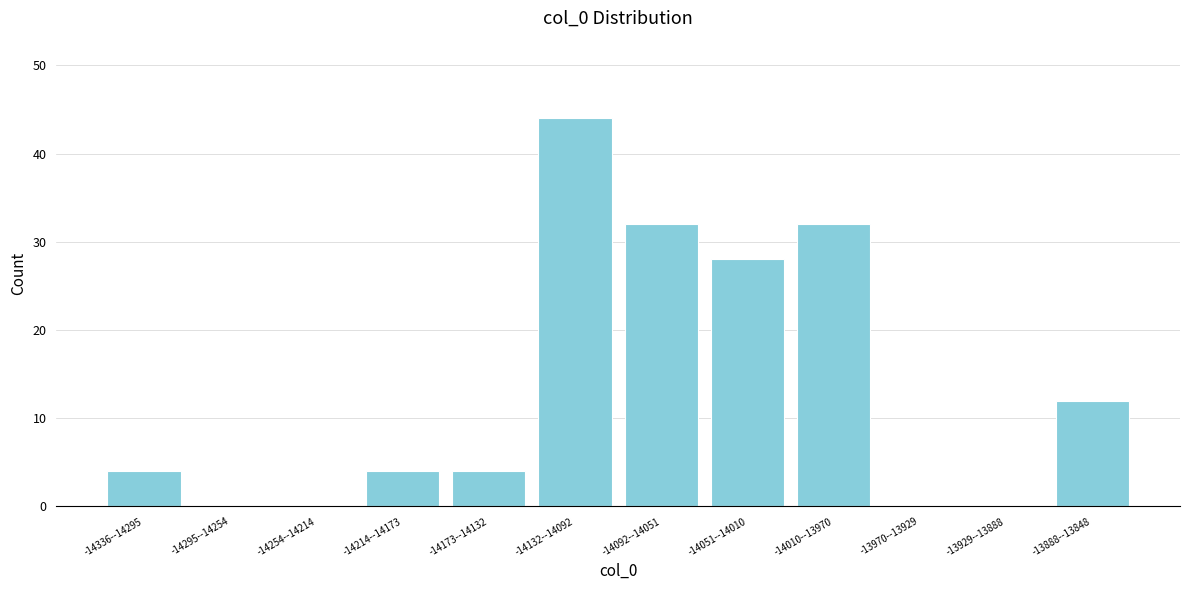

Reading left to right, what are all the values shown in this chart?

-14336--14295=4	-14295--14254=0	-14254--14214=0	-14214--14173=4	-14173--14132=4	-14132--14092=44	-14092--14051=32	-14051--14010=28	-14010--13970=32	-13970--13929=0	-13929--13888=0	-13888--13848=12